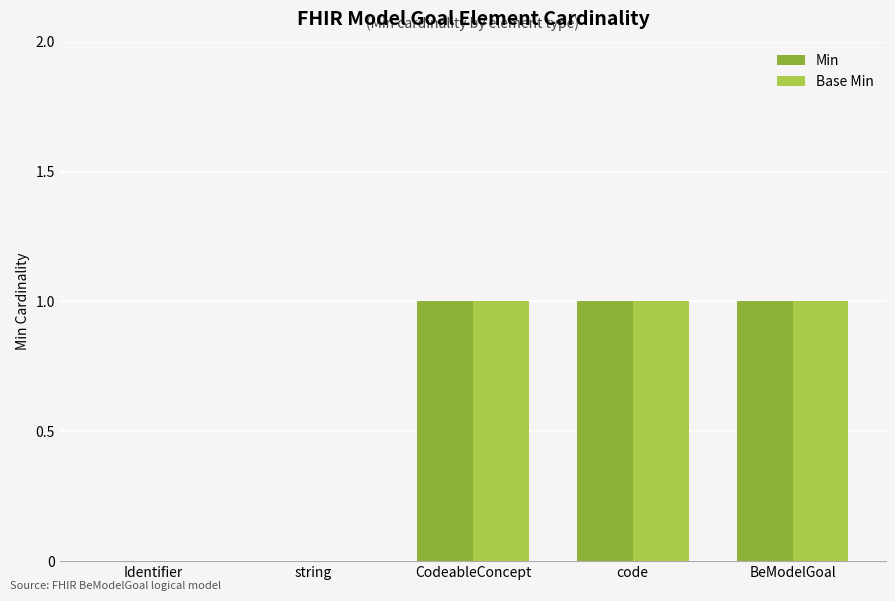

Reading left to right, what are all the values shown in this chart?

Min: 0	0	1	1	1
Base Min: 0	0	1	1	1